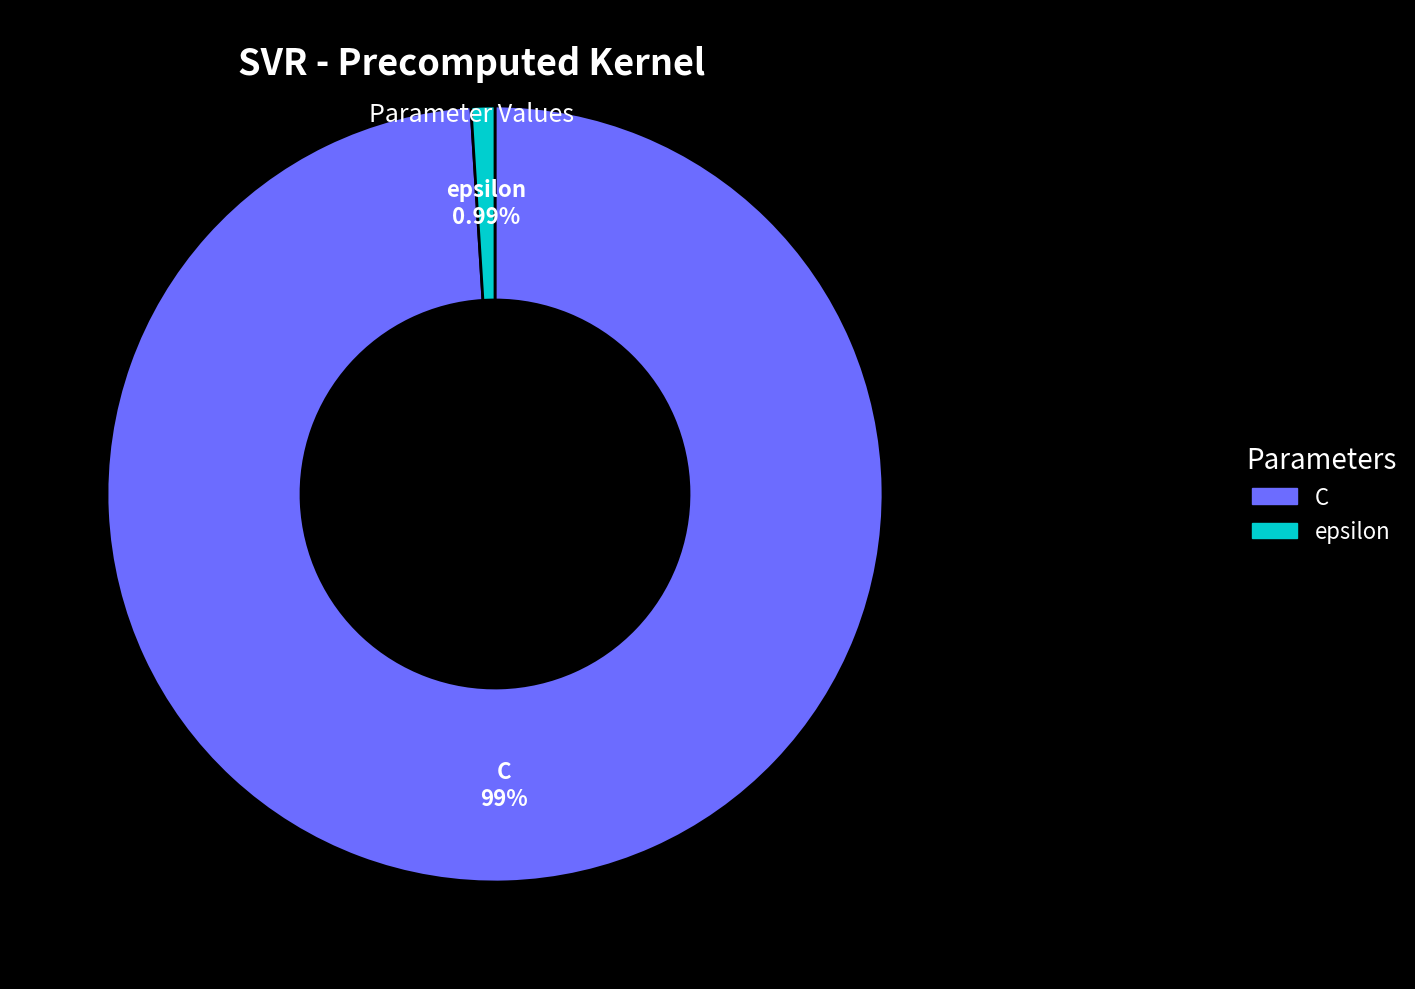

Rank the categories by value from highest to lowest.

C, epsilon